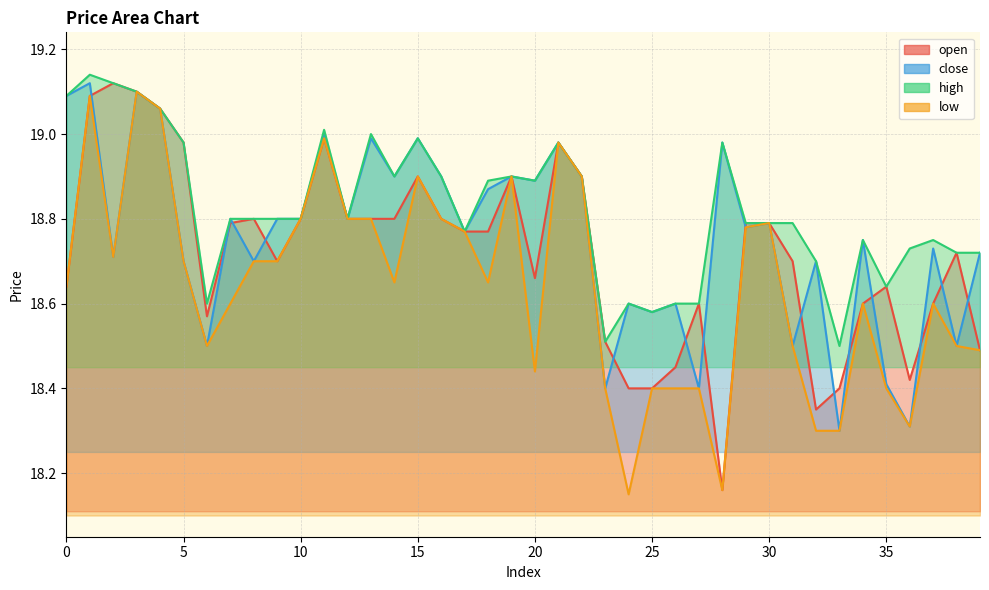

Reading left to right, transcribe all the data shown in this chart.

open: 18.6	19.1	19.1	19.1	19.1	19.0	18.6	18.8	18.8	18.7	18.8	19.0	18.8	18.8	18.8	18.9	18.8	18.8	18.8	18.9	18.7	19.0	18.9	18.5	18.4	18.4	18.4	18.6	18.2	18.8	18.8	18.7	18.4	18.4	18.6	18.6	18.4	18.6	18.7	18.5
close: 19.1	19.1	18.7	19.1	19.1	18.7	18.5	18.8	18.7	18.8	18.8	19.0	18.8	19.0	18.9	19.0	18.9	18.8	18.9	18.9	18.9	19.0	18.9	18.4	18.6	18.6	18.6	18.4	19.0	18.8	18.8	18.5	18.7	18.3	18.8	18.4	18.3	18.7	18.5	18.7
high: 19.1	19.1	19.1	19.1	19.1	19.0	18.6	18.8	18.8	18.8	18.8	19.0	18.8	19.0	18.9	19.0	18.9	18.8	18.9	18.9	18.9	19.0	18.9	18.5	18.6	18.6	18.6	18.6	19.0	18.8	18.8	18.8	18.7	18.5	18.8	18.6	18.7	18.8	18.7	18.7
low: 18.6	19.1	18.7	19.1	19.1	18.7	18.5	18.6	18.7	18.7	18.8	19.0	18.8	18.8	18.6	18.9	18.8	18.8	18.6	18.9	18.4	19.0	18.9	18.4	18.1	18.4	18.4	18.4	18.2	18.8	18.8	18.5	18.3	18.3	18.6	18.4	18.3	18.6	18.5	18.5